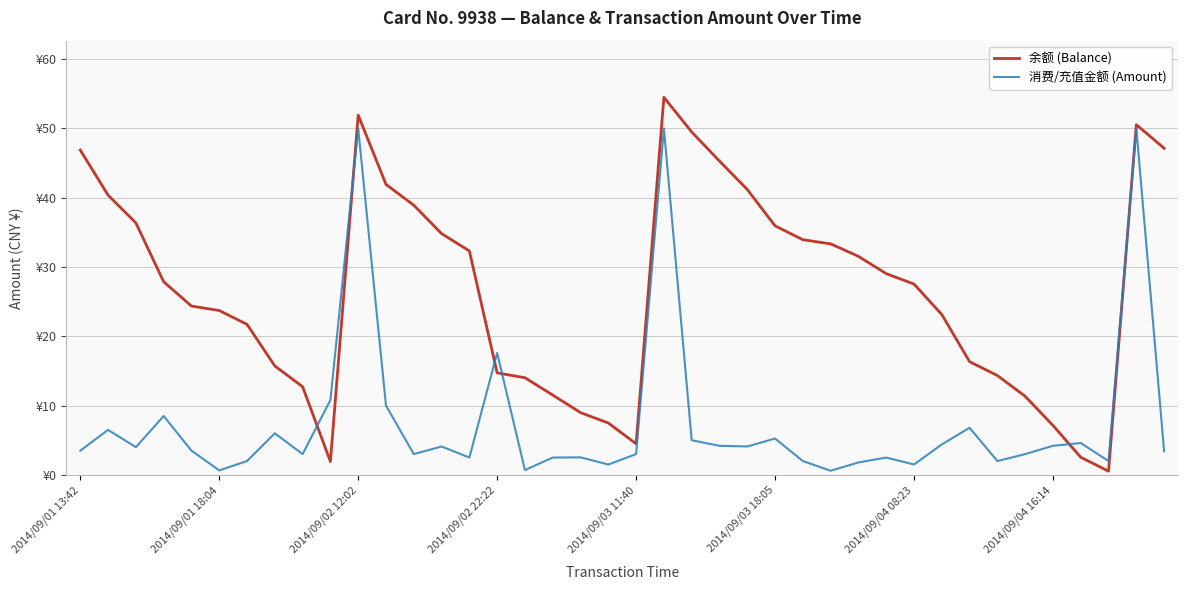

What are all the series names shown in the legend?

余额 (Balance), 消费/充值金额 (Amount)